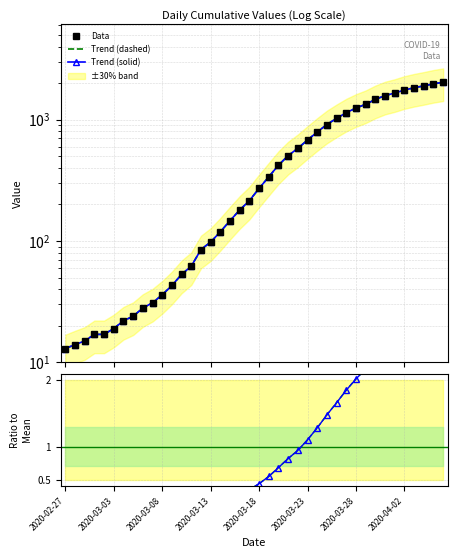

Reading left to right, extract all data points from this chart.

Data: 13.0	14.0	15.0	17.0	17.0	19.0	22.0	24.0	28.0	31.0	36.0	43.0	53.0	62.0	85.0	98.0	119.0	147.0	180.0	215.0	271.0	338.0	421.0	505.0	580.0	679.0	790.0	911.0	1024.0	1141.0	1245.0	1337.0	1466.0	1577.0	1654.0	1752.0	1829.0	1895.0	1971.0	2032.0
Trend (dashed): 13.0	14.0	15.0	17.0	17.0	19.0	22.0	24.0	28.0	31.0	36.0	43.0	53.0	62.0	85.0	98.0	119.0	147.0	180.0	215.0	271.0	338.0	421.0	505.0	580.0	679.0	790.0	911.0	1024.0	1141.0	1245.0	1337.0	1466.0	1577.0	1654.0	1752.0	1829.0	1895.0	1971.0	2032.0
Trend (solid): 13.0	14.0	15.0	17.0	17.0	19.0	22.0	24.0	28.0	31.0	36.0	43.0	53.0	62.0	85.0	98.0	119.0	147.0	180.0	215.0	271.0	338.0	421.0	505.0	580.0	679.0	790.0	911.0	1024.0	1141.0	1245.0	1337.0	1466.0	1577.0	1654.0	1752.0	1829.0	1895.0	1971.0	2032.0
Ratio (dashed): 0.0	0.0	0.0	0.0	0.0	0.0	0.0	0.0	0.0	0.1	0.1	0.1	0.1	0.1	0.1	0.2	0.2	0.2	0.3	0.3	0.4	0.5	0.7	0.8	0.9	1.1	1.3	1.5	1.7	1.9	2.0	2.2	2.4	2.6	2.7	2.8	3.0	3.1	3.2	3.3
Ratio (solid): 0.0	0.0	0.0	0.0	0.0	0.0	0.0	0.0	0.0	0.1	0.1	0.1	0.1	0.1	0.1	0.2	0.2	0.2	0.3	0.3	0.4	0.5	0.7	0.8	0.9	1.1	1.3	1.5	1.7	1.9	2.0	2.2	2.4	2.6	2.7	2.8	3.0	3.1	3.2	3.3